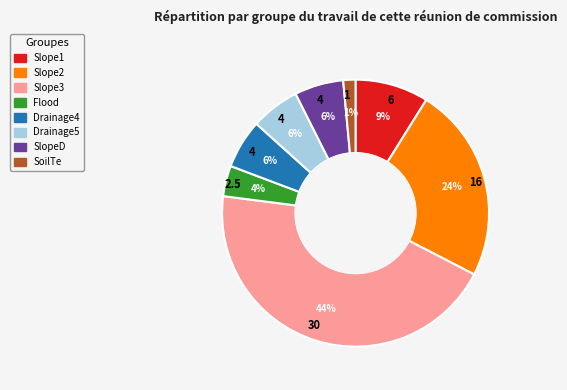

To the nearest percent, what percentage of the pie is Drainage5?

6%